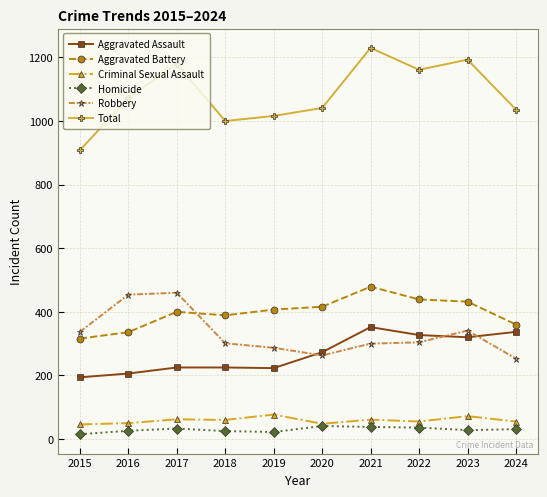

Is the value of Homicide at 2024 greater than the value of Robbery at 2022?

No